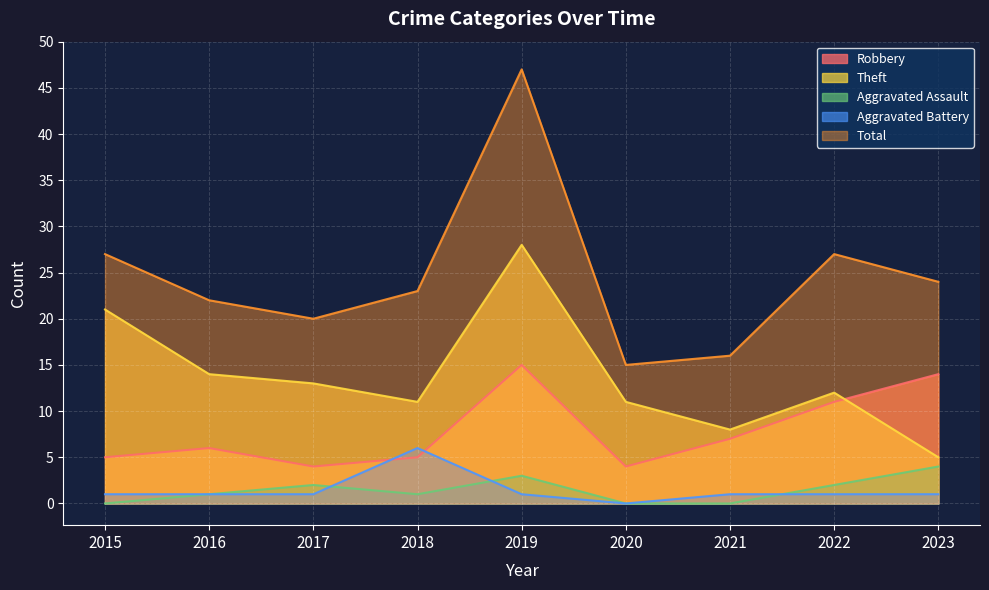

Which has a higher value, 2023 or 2017?

2023